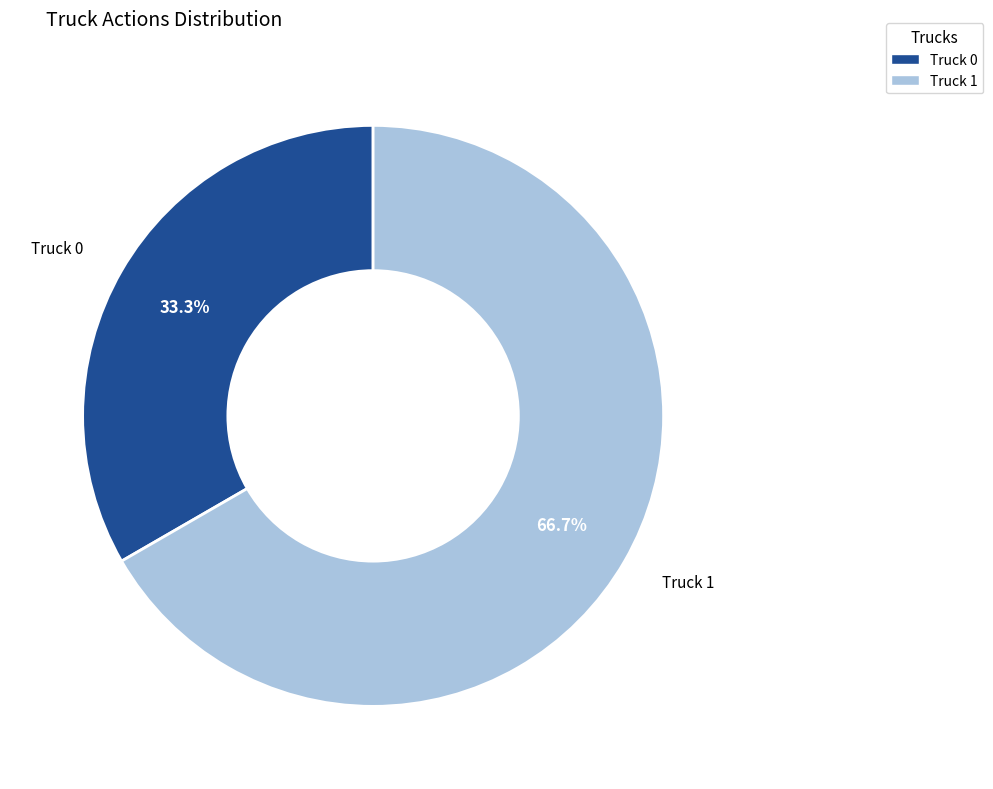

Which slice represents more than half of the pie?

Truck 1